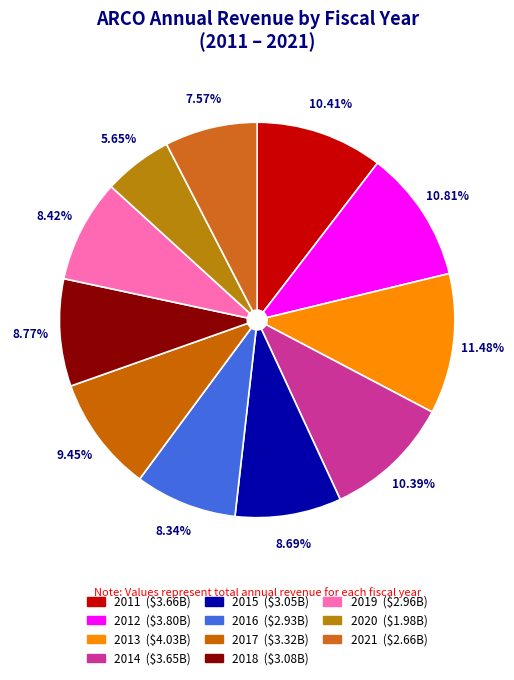

Which has a higher value, 2016 or 2013?

2013